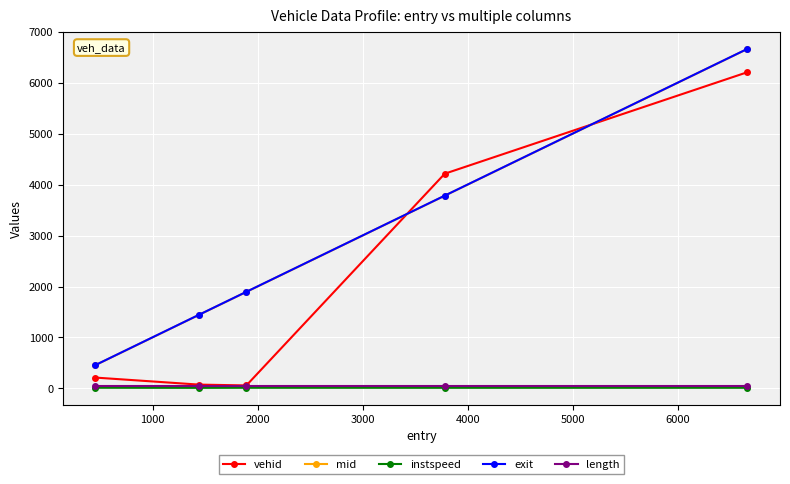

True or false: length and exit cross at least once.

False